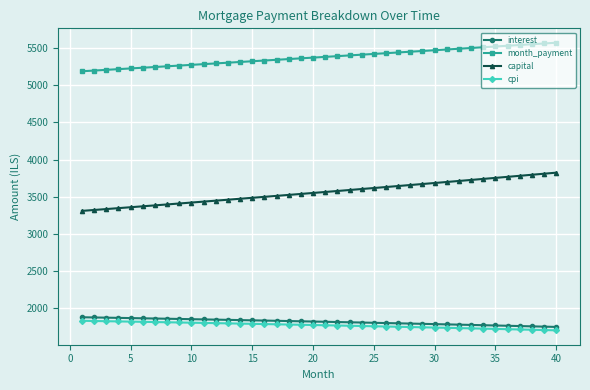

What is the value of the cpi point at the 31st from the left?

1736.1